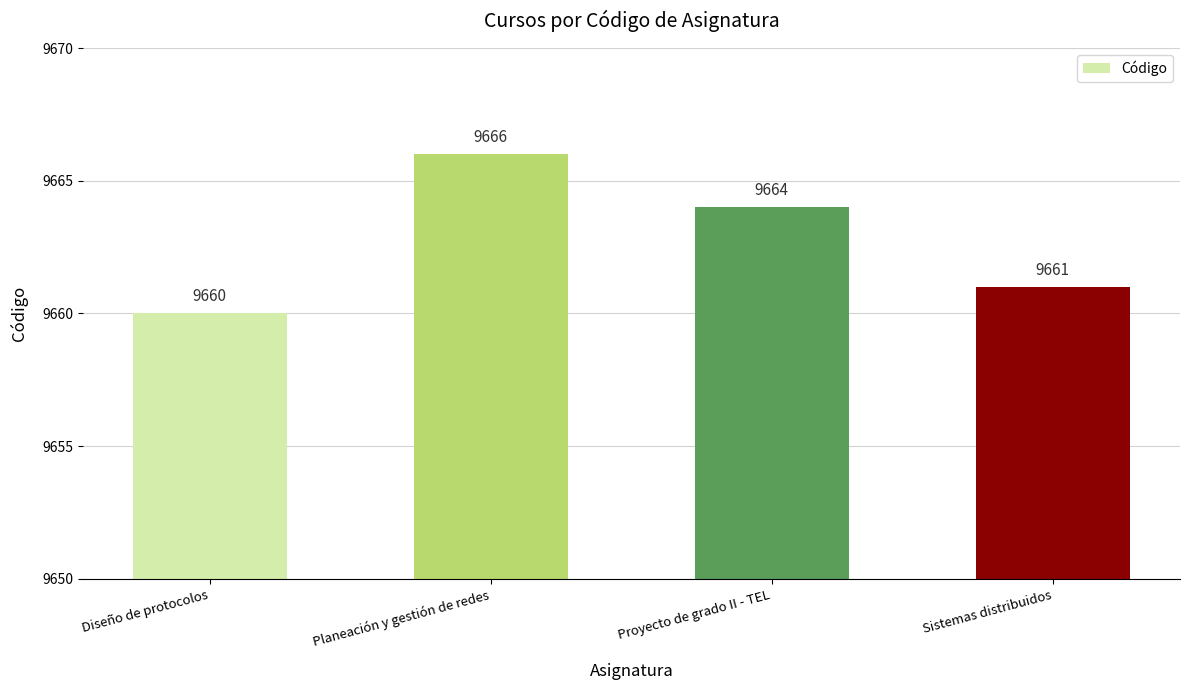

True or false: the data shows 9660 at Diseño de protocolos.

True